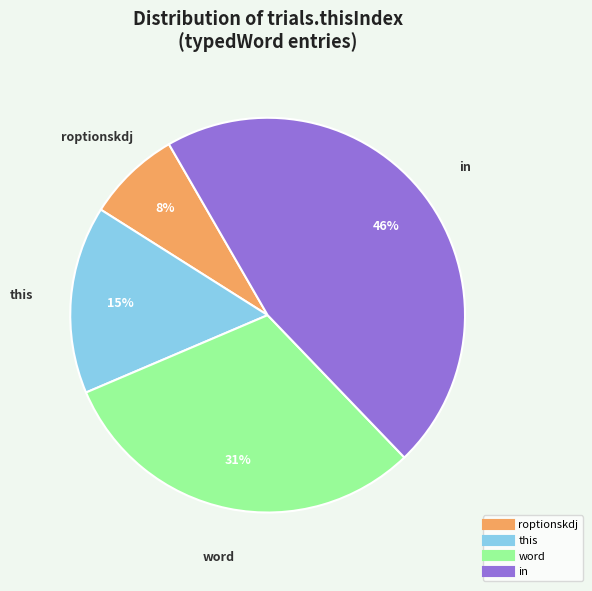

Does this represent more than half of the total?

No